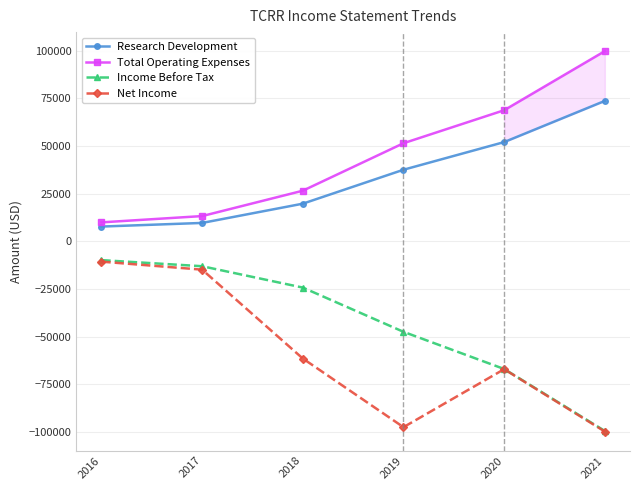

Reading left to right, what are all the values shown in this chart?

Research Development: 2016=7700	2017=9600	2018=19700	2019=37500	2020=52000	2021=73600
Total Operating Expenses: 2016=9900	2017=13200	2018=26500	2019=51400	2020=68700	2021=99700
Income Before Tax: 2016=-9900	2017=-13100	2018=-24300	2019=-47500	2020=-67000	2021=-99500
Net Income: 2016=-10700	2017=-14900	2018=-61500	2019=-97500	2020=-67100	2021=-99800